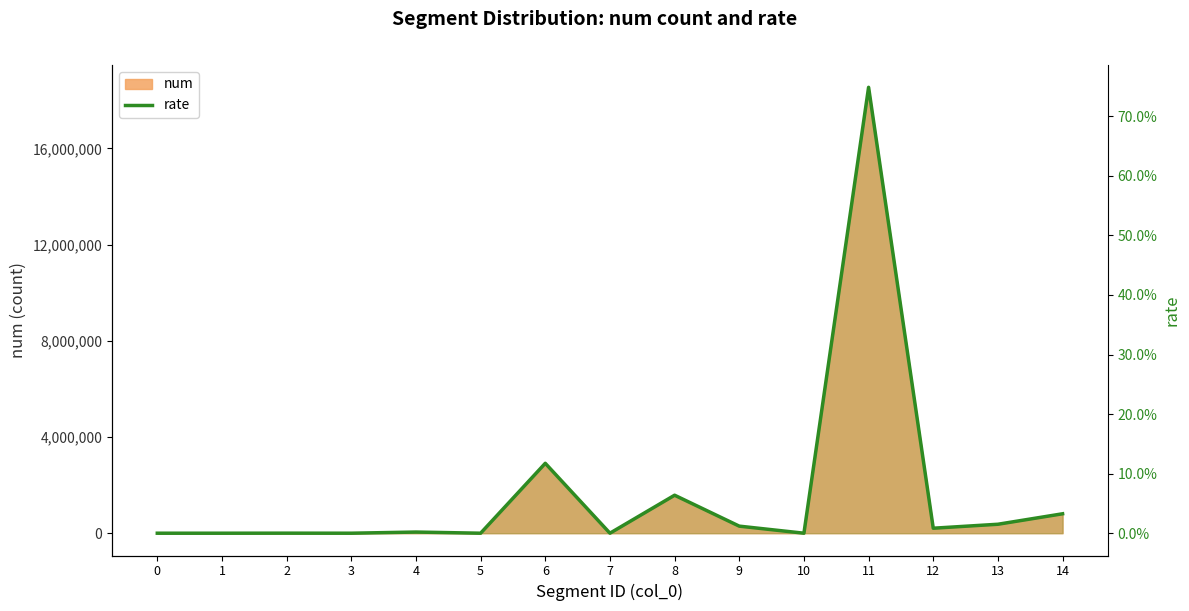

How many lines are shown in the chart?

1